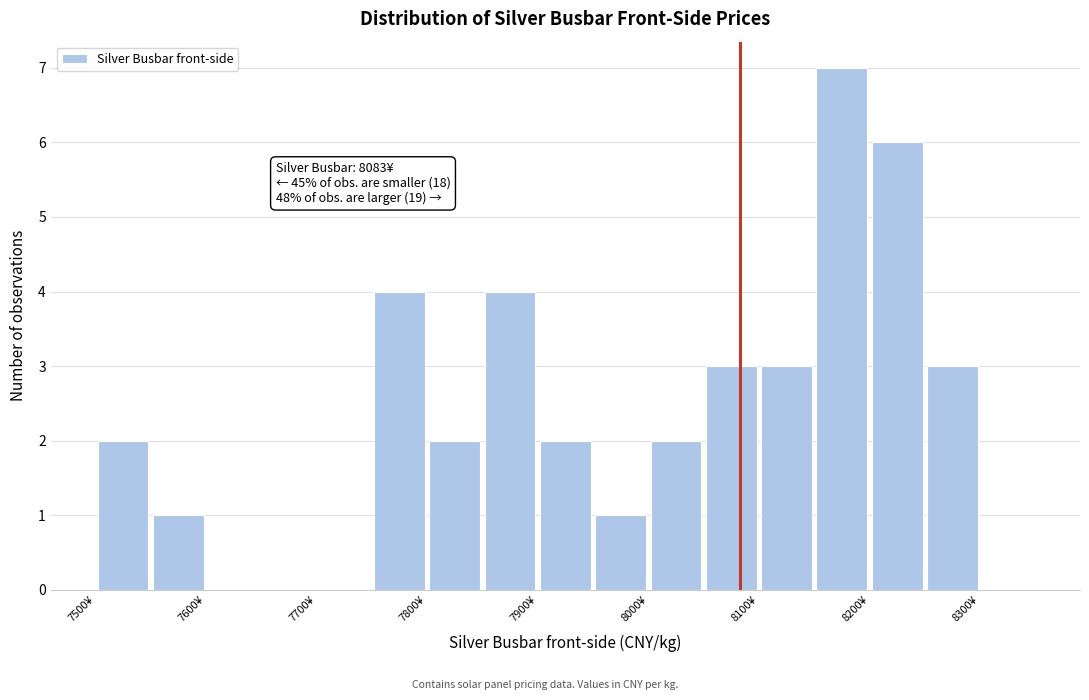

Over which range of the x-axis is the bar tallest?

8150 to 8200